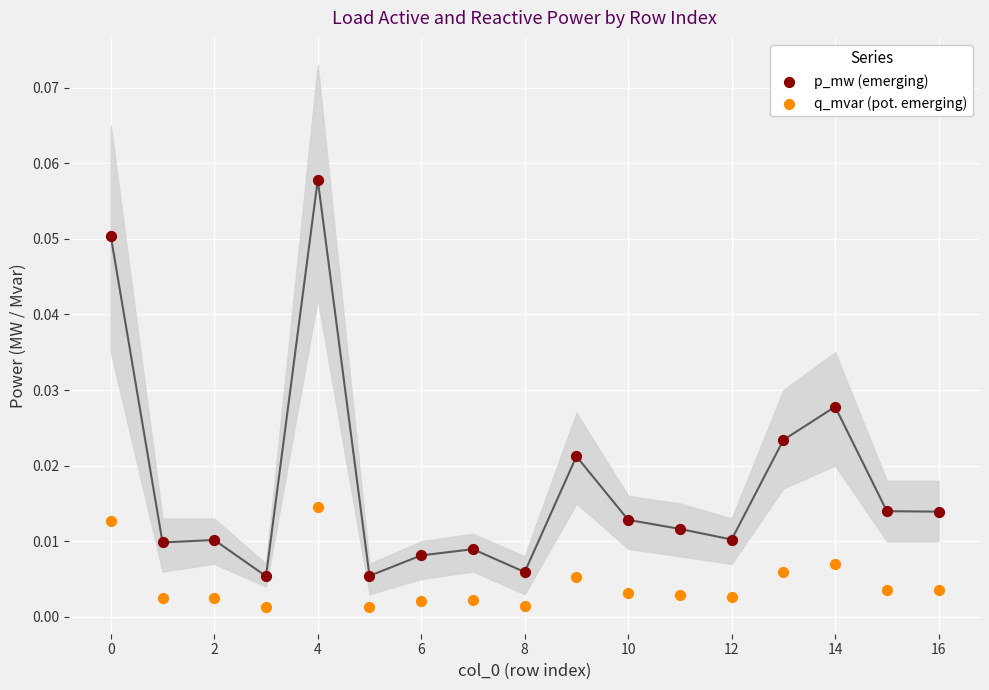

Which series reaches the maximum Y coordinate?

p_mw (emerging)